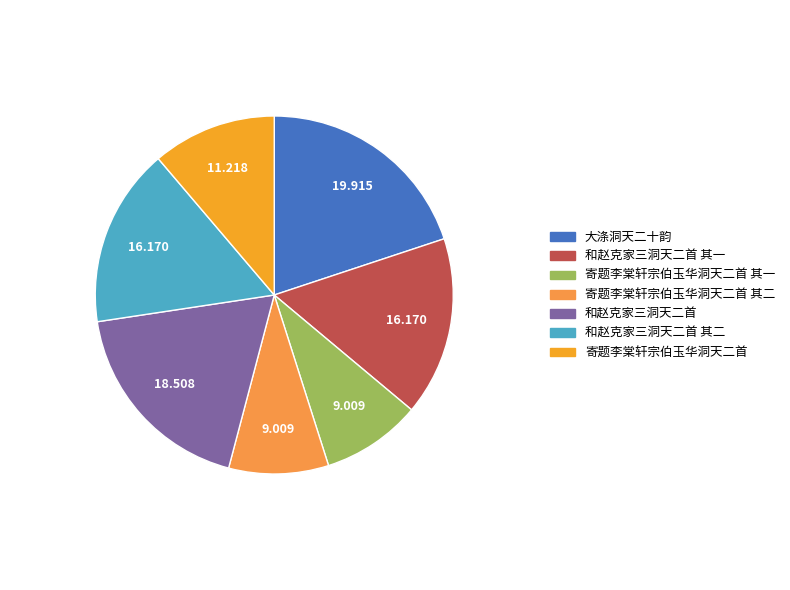

Count the number of slices in the pie.

7